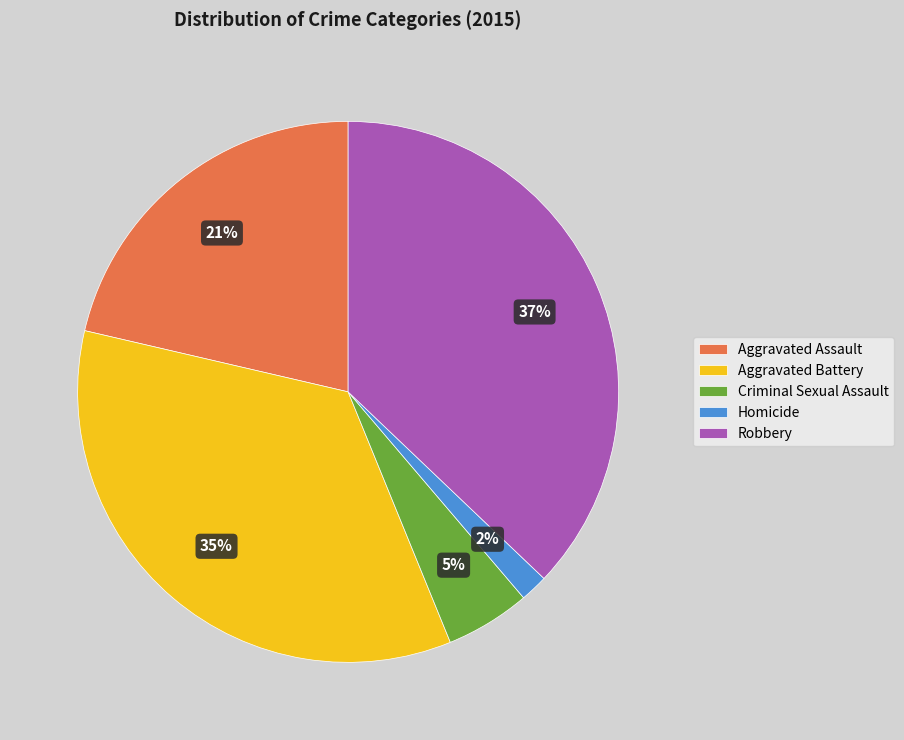

To the nearest percent, what is the average slice percentage?

20%